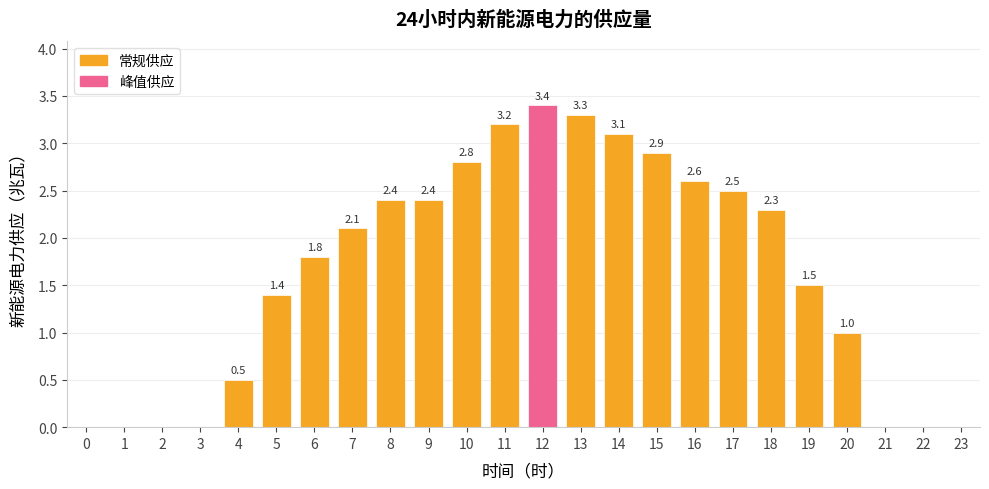

What is the ratio of the value at 17 to the value at 15?

0.9